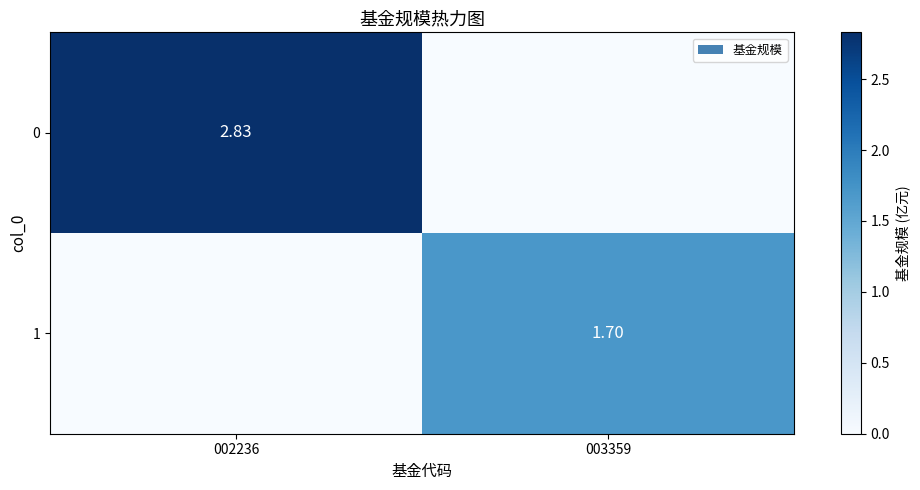

At which label does 0 first exceed 2?

002236